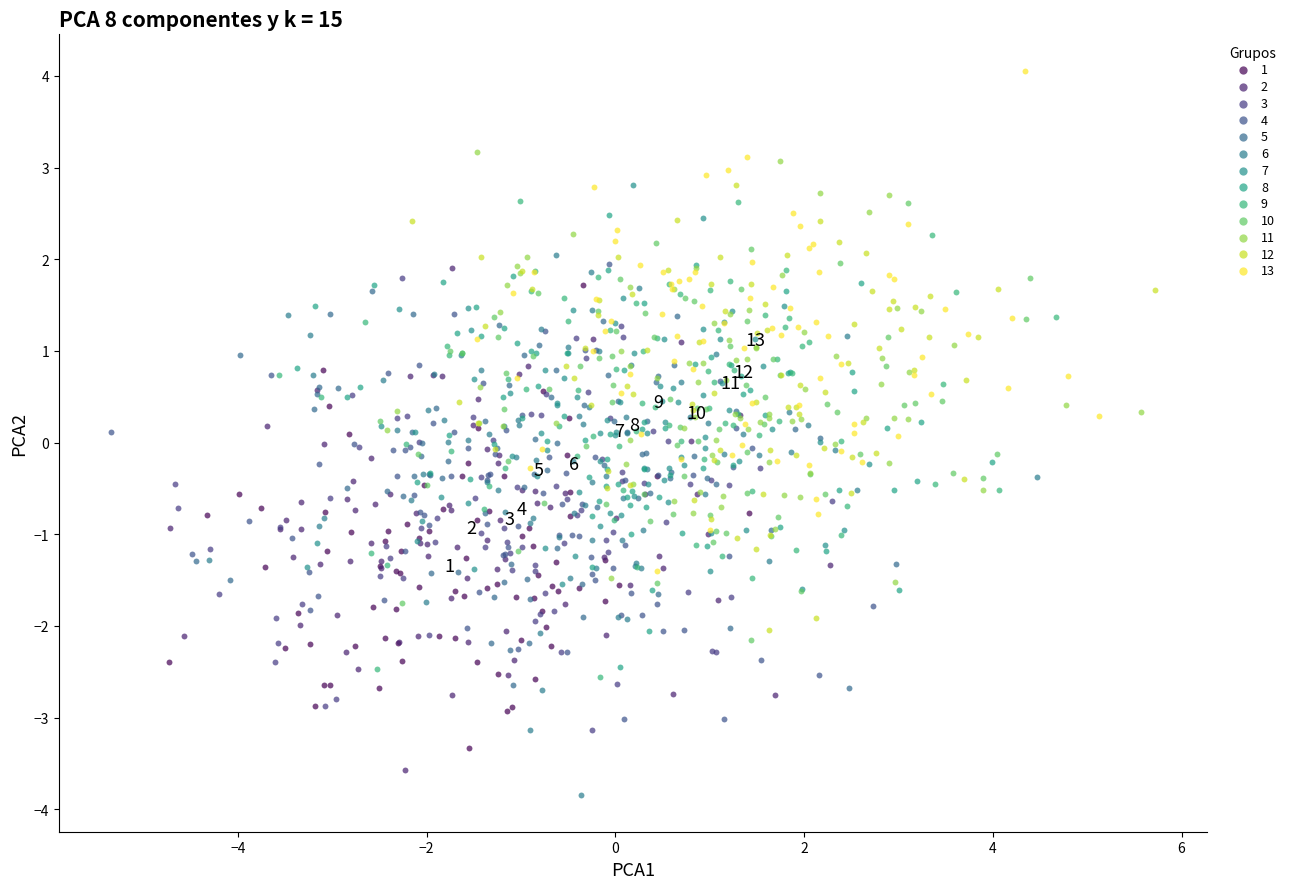

Which series contains the highest Y value?

13